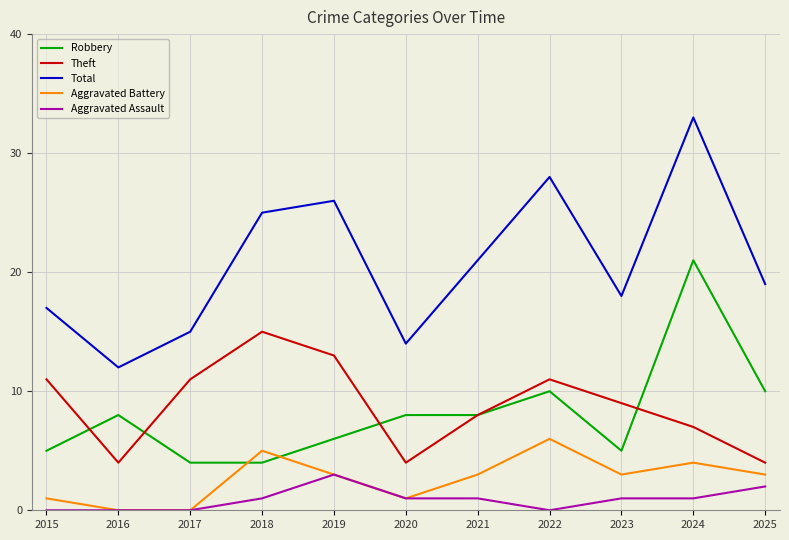

True or false: Aggravated Battery has a value of 2 at 2024.

False